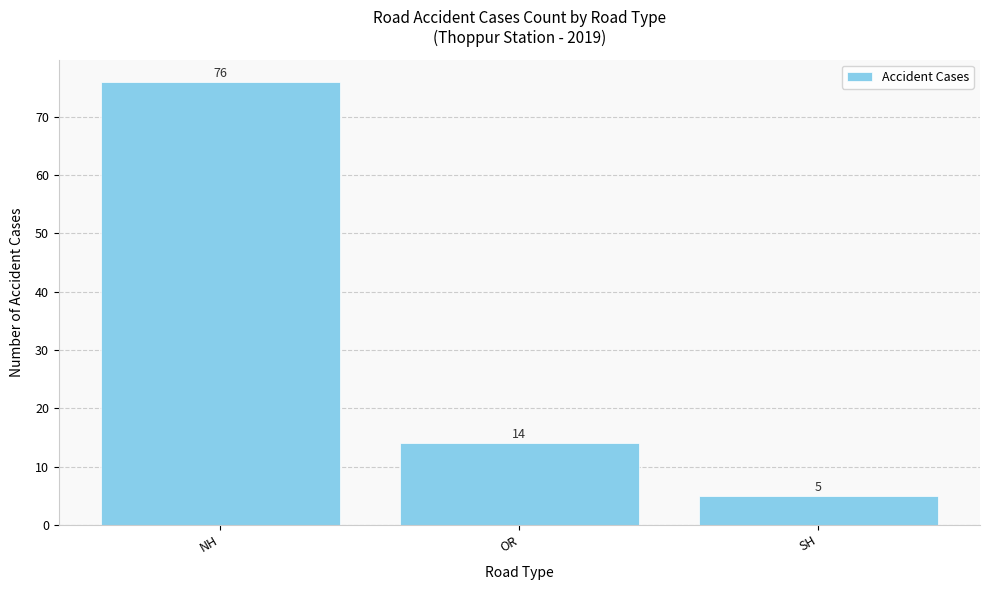

What is the label of the 2nd bar from the right?

OR